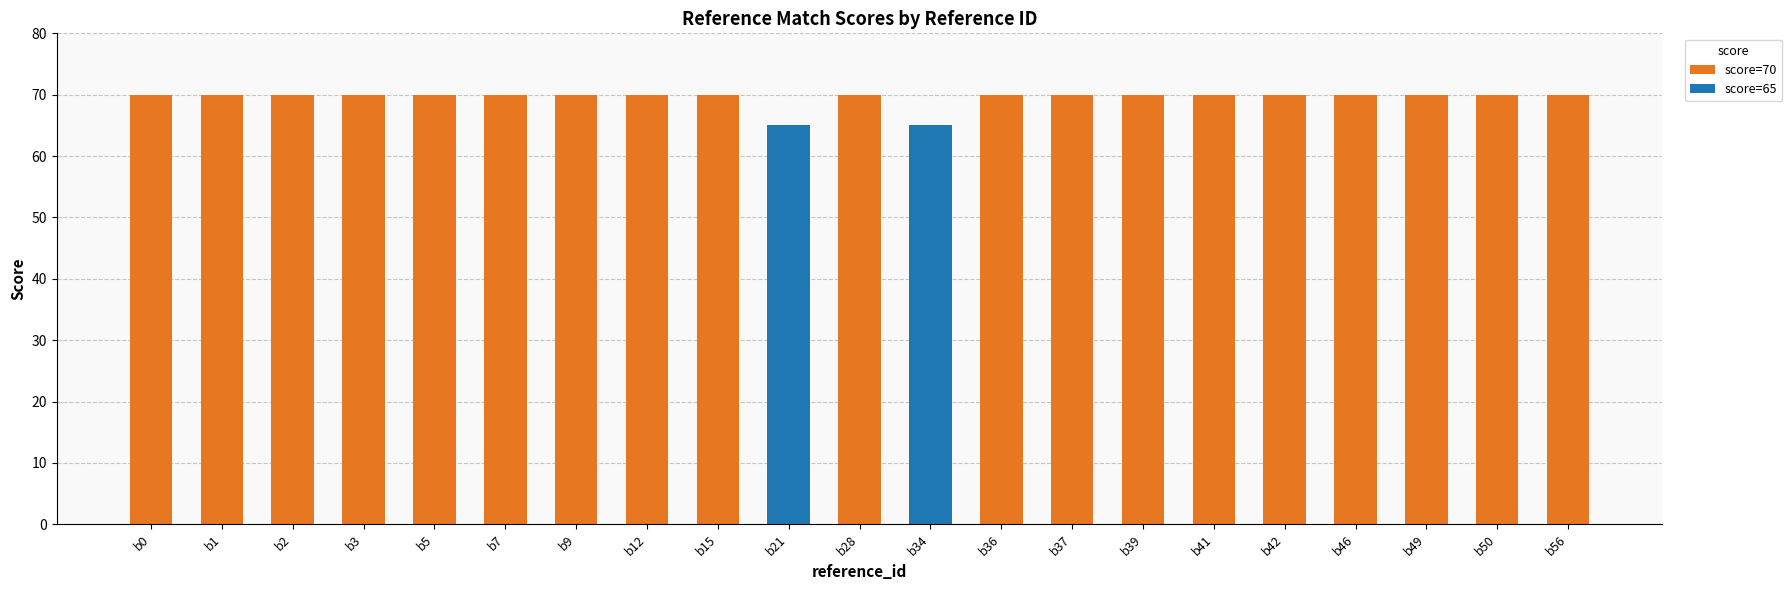

What is the difference between the maximum and minimum values?

5